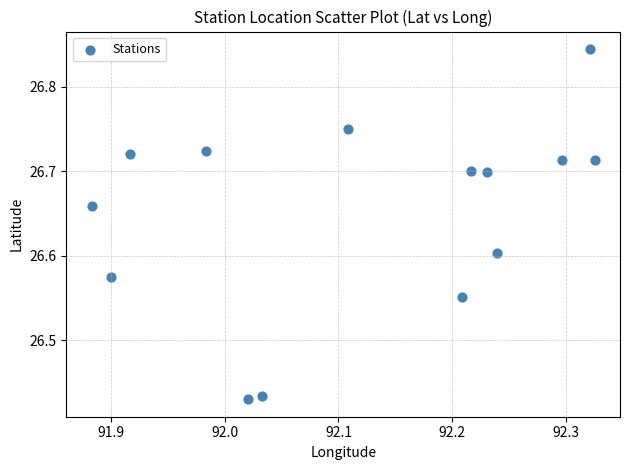

What is the range of Y values (max minus min)?

0.4